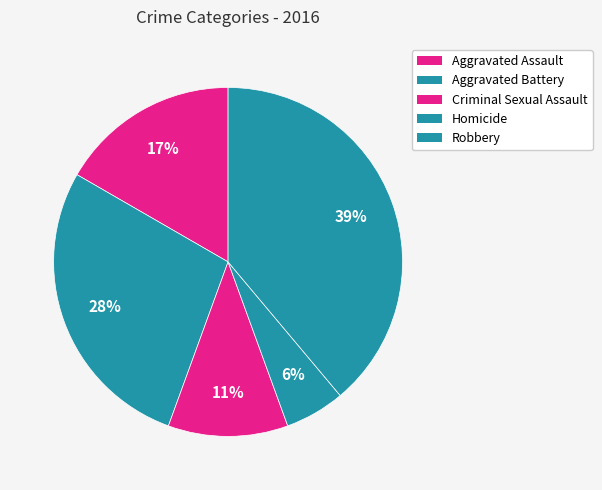

What is the change in value from Aggravated Battery to Robbery?

+2